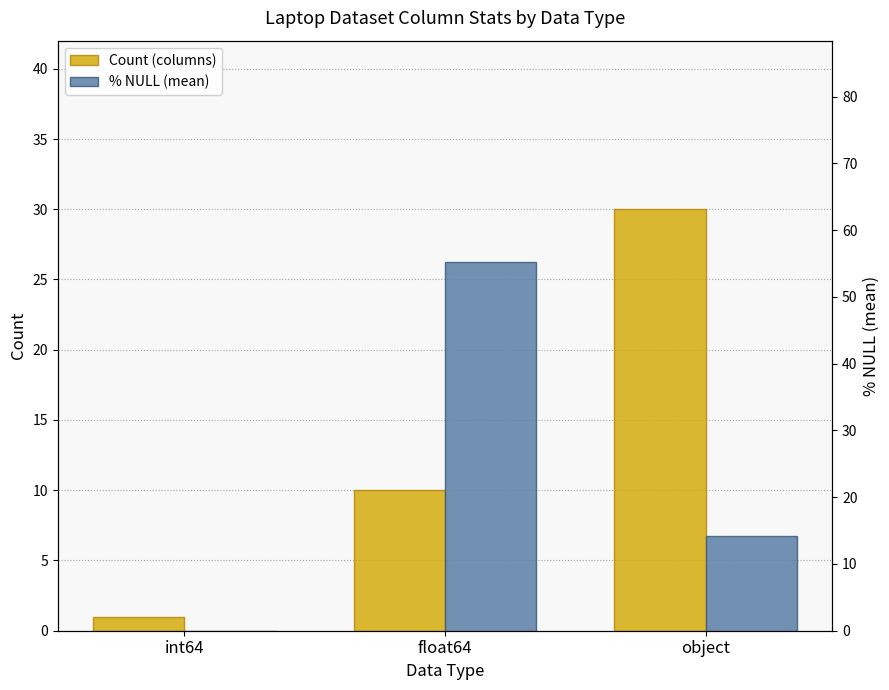

What is the label of the 3rd bar from the left?

object